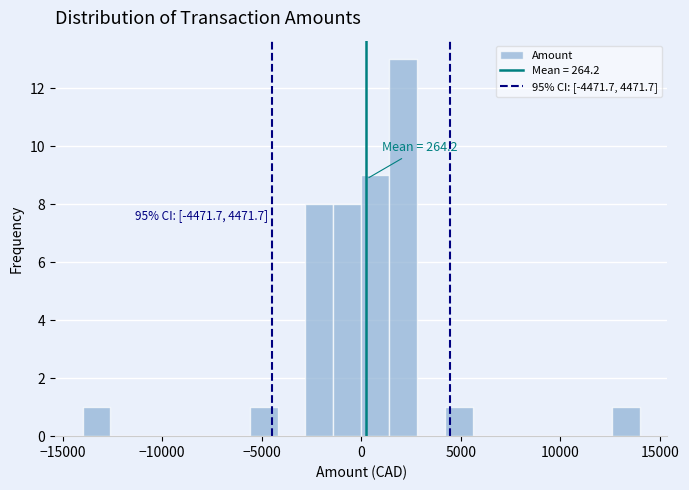

Read against the x-axis, roughly where is the centre of the tallest bar?

2000